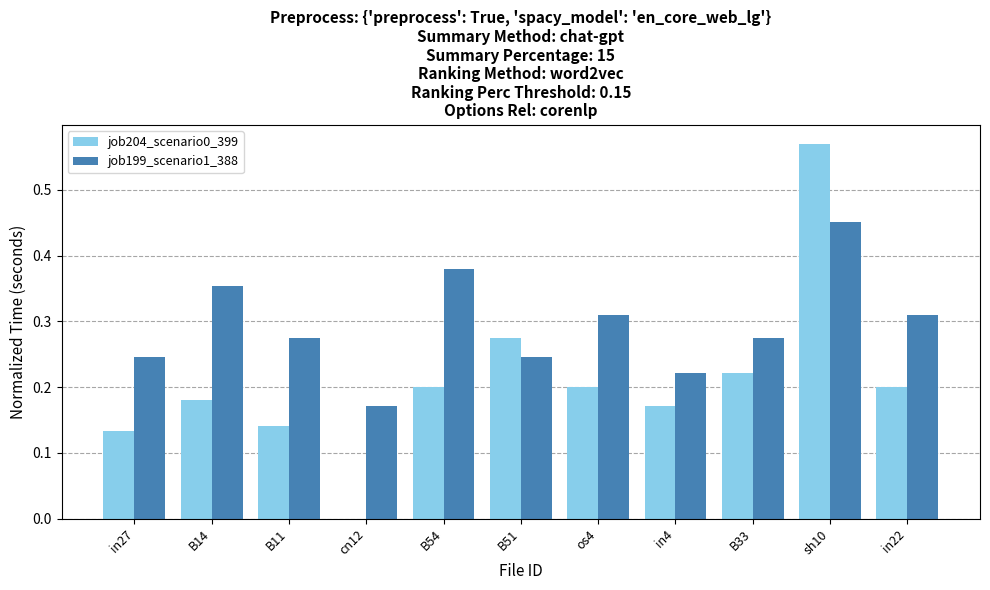

Which label corresponds to the largest value in the chart?

sh10